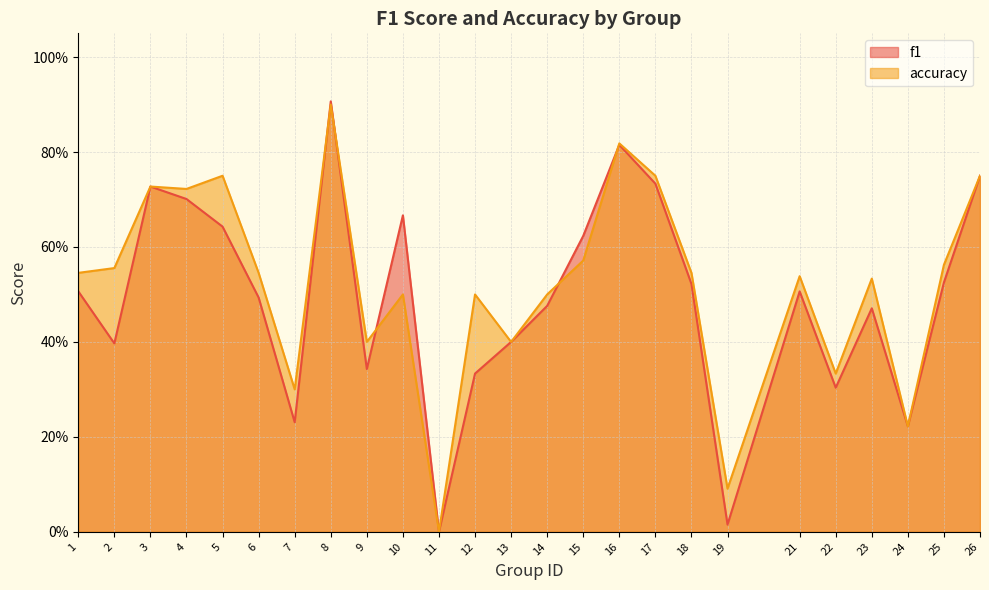

Which category has the lowest value across all series?

11